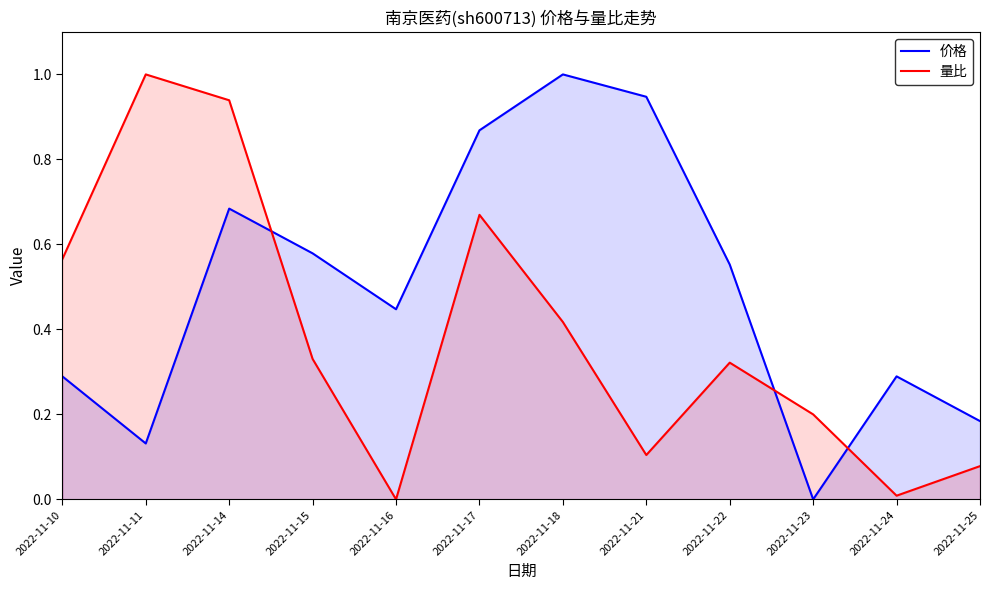

In 价格, how many points are higher than both neighbors (excluding endpoints)?

3